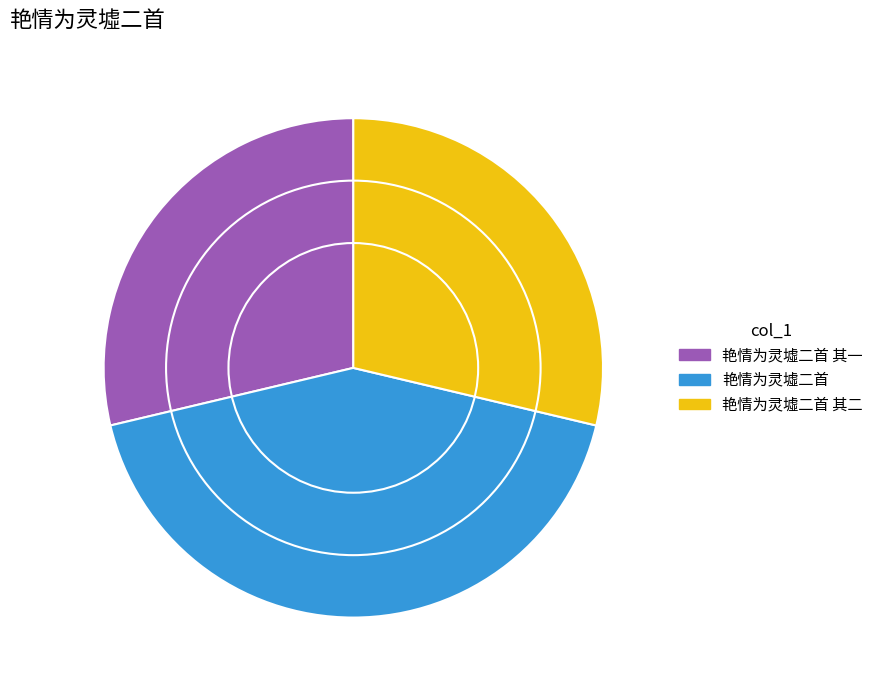

Combined, do 艳情为灵墟二首 and 艳情为灵墟二首 其一 account for over 50%?

Yes